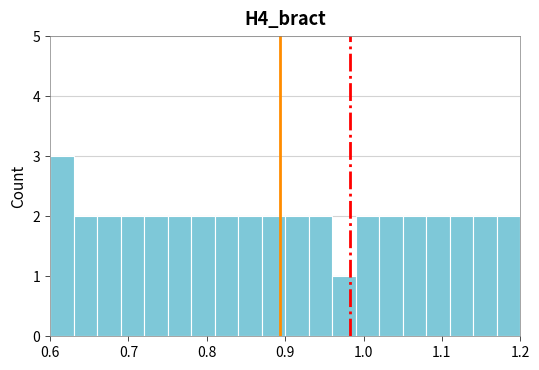

Read against the x-axis, roughly where is the centre of the tallest bar?

0.62